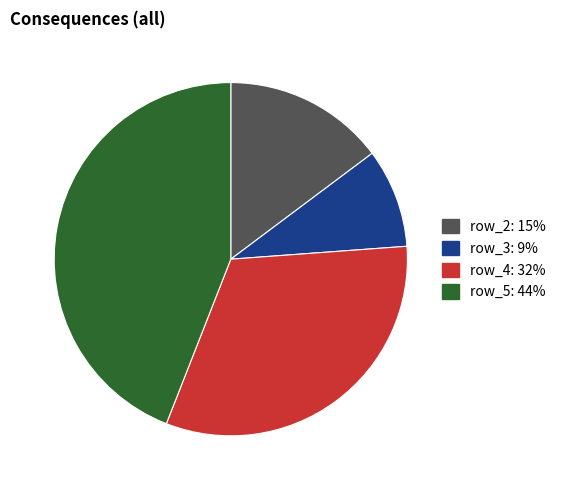

Do row_5: 44% and row_3: 9% together represent more than half of the pie?

Yes